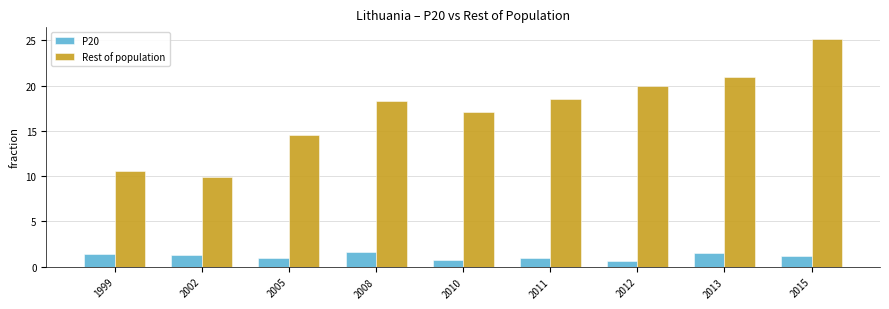

At which label is Rest of population closest to 17?

2010